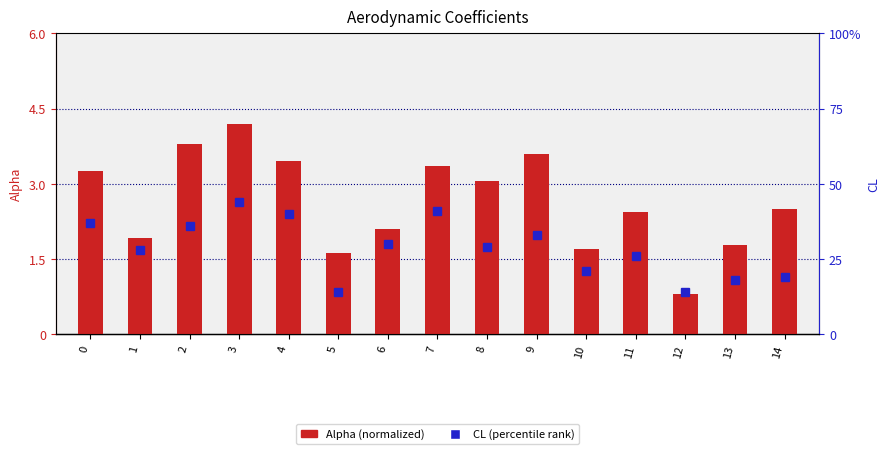

At which category is the sum across all series the highest?

3